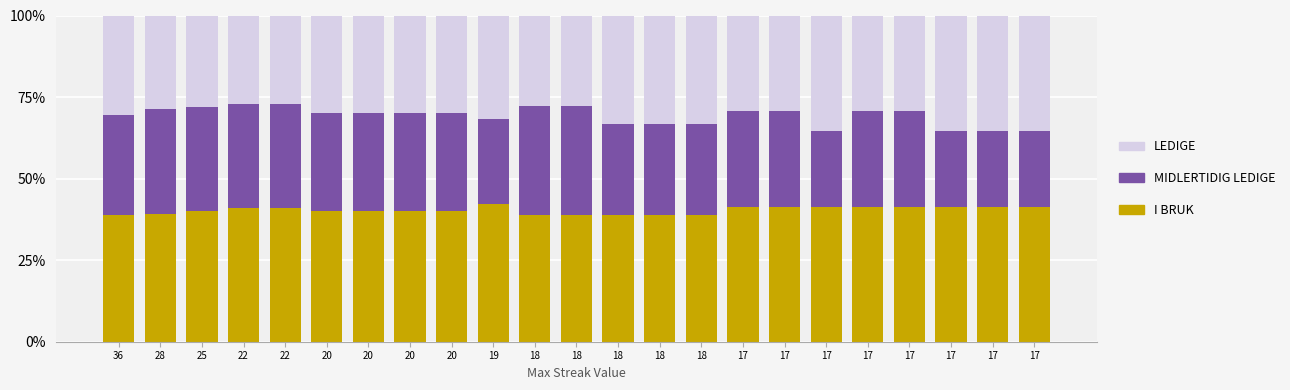

Rank the series by their average value, from lowest to highest.

MIDLERTIDIG LEDIGE, LEDIGE, I BRUK